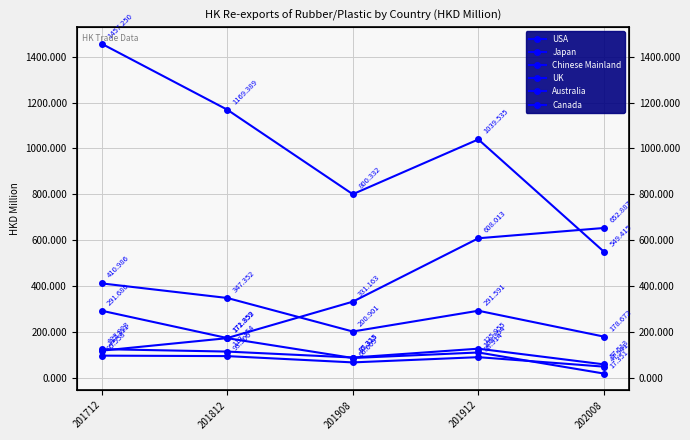

At how many categories does at least one series exceed 425?

5